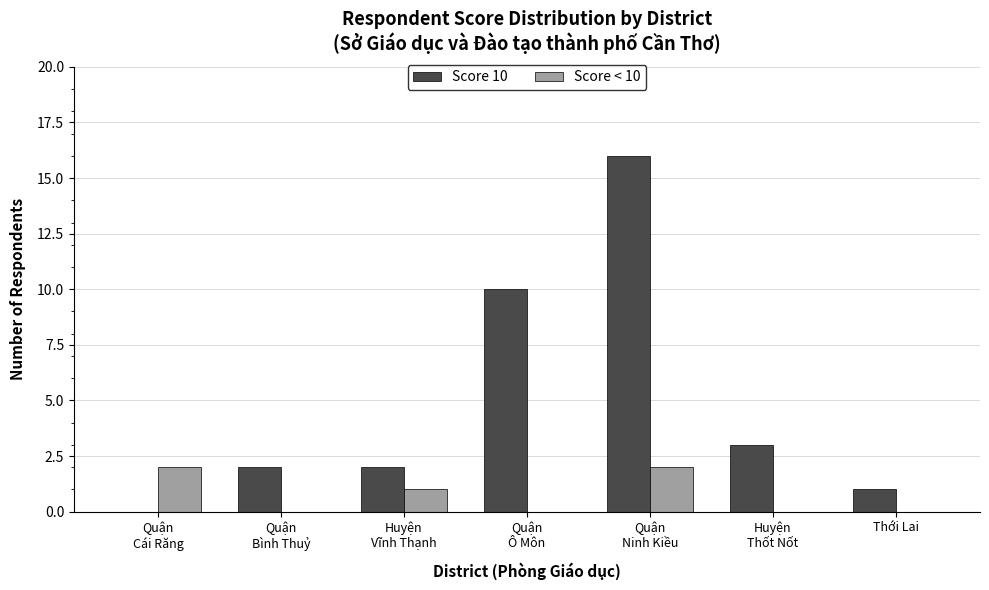

The value of Score < 10 at Huyện
Thốt Nốt is 0. True or false?

True